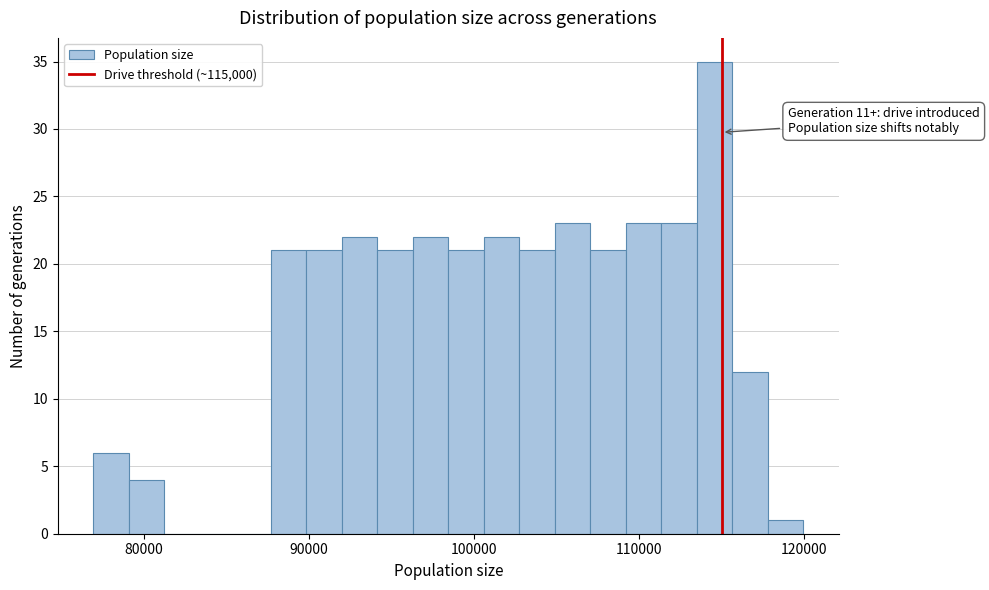

Read against the x-axis, roughly where is the centre of the tallest bar?

115000